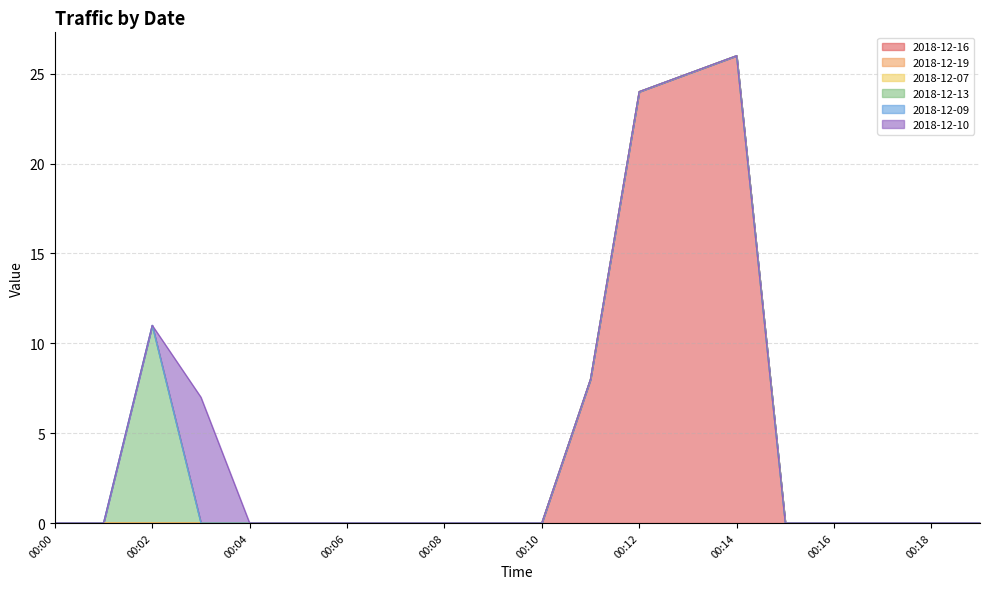

At which label does 2018-12-07 reach its peak?

00:00